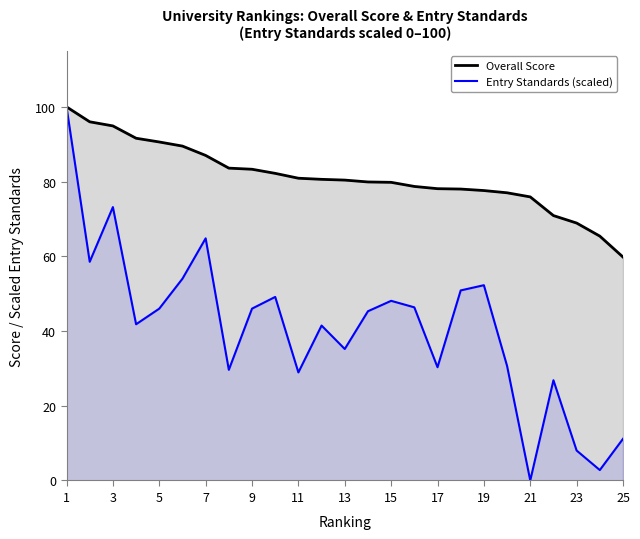

What is the highest value of the Entry Standards (scaled) series?

100.0